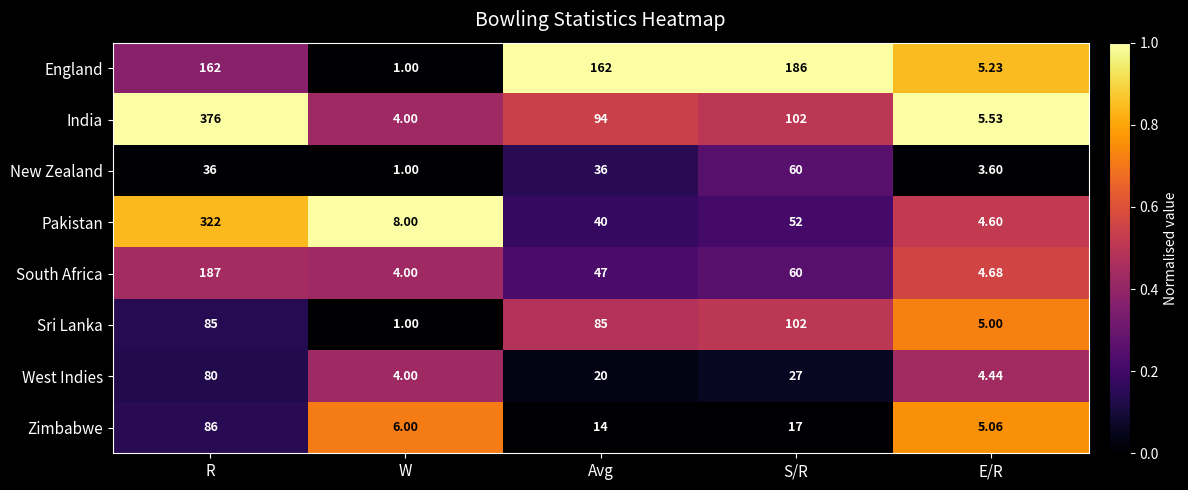

Which series has the largest total across all categories?

India